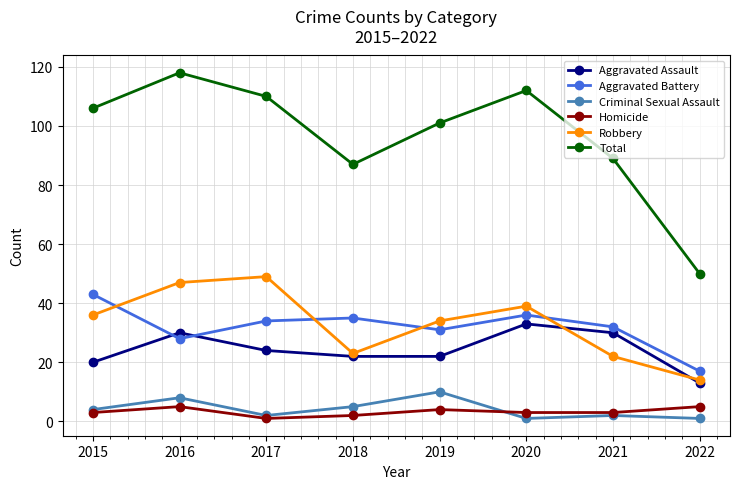

True or false: Criminal Sexual Assault and Total cross at least once.

False